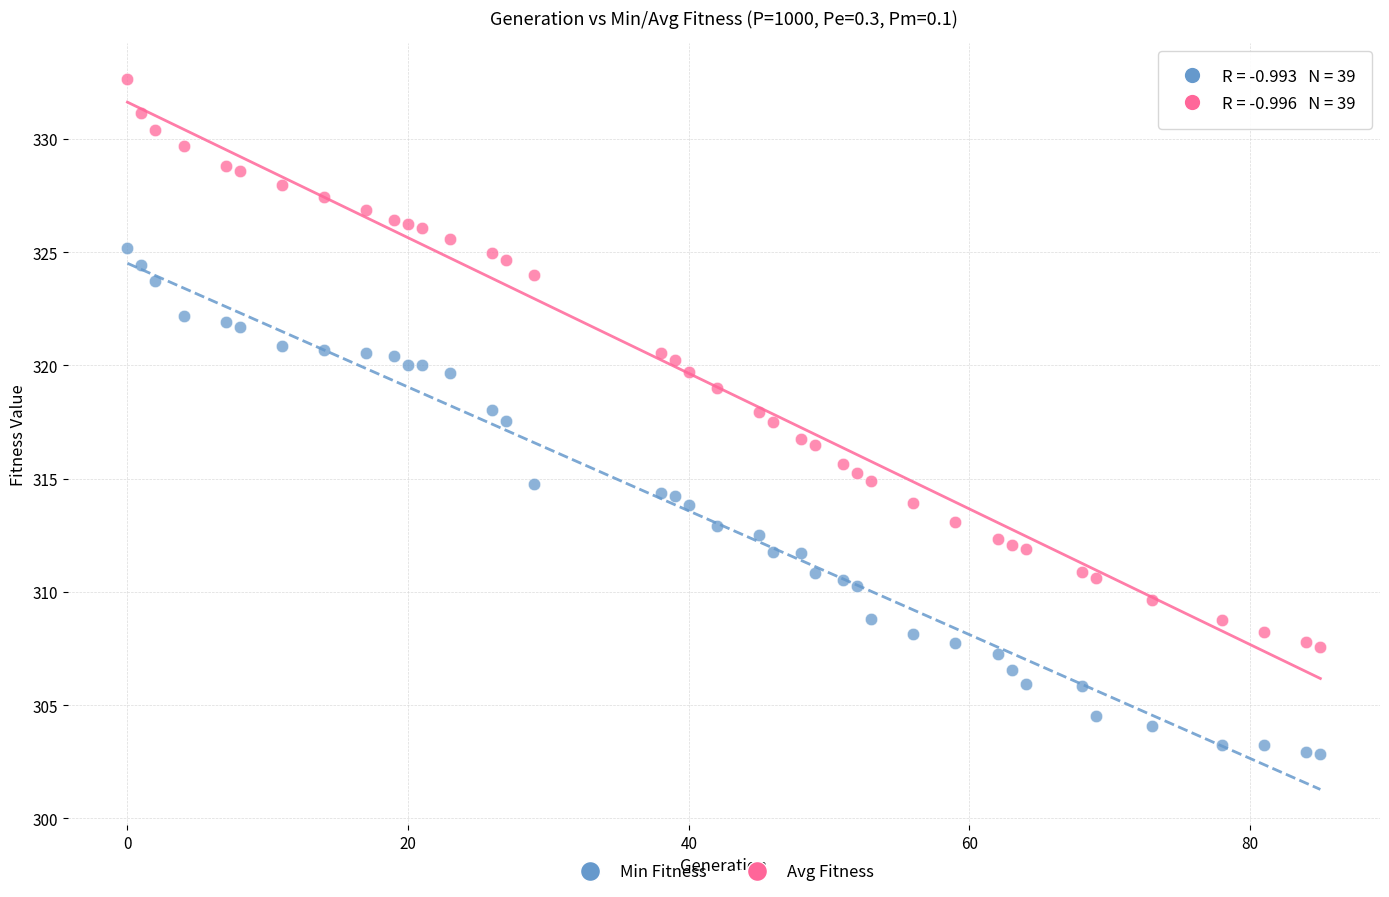

What are all the series names shown in the legend?

Min Fitness, Avg Fitness